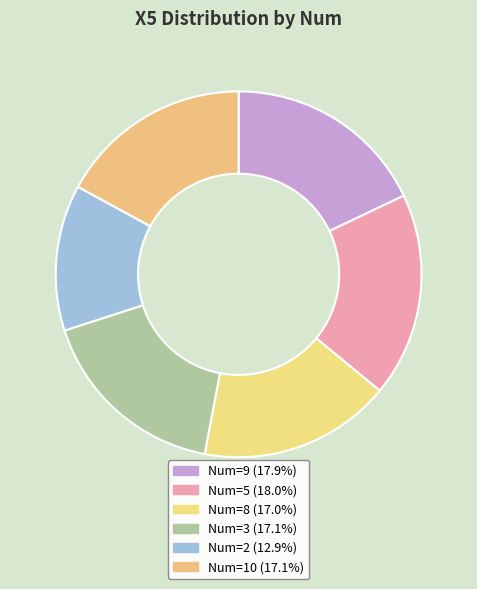

What is the largest slice in the pie chart?

5